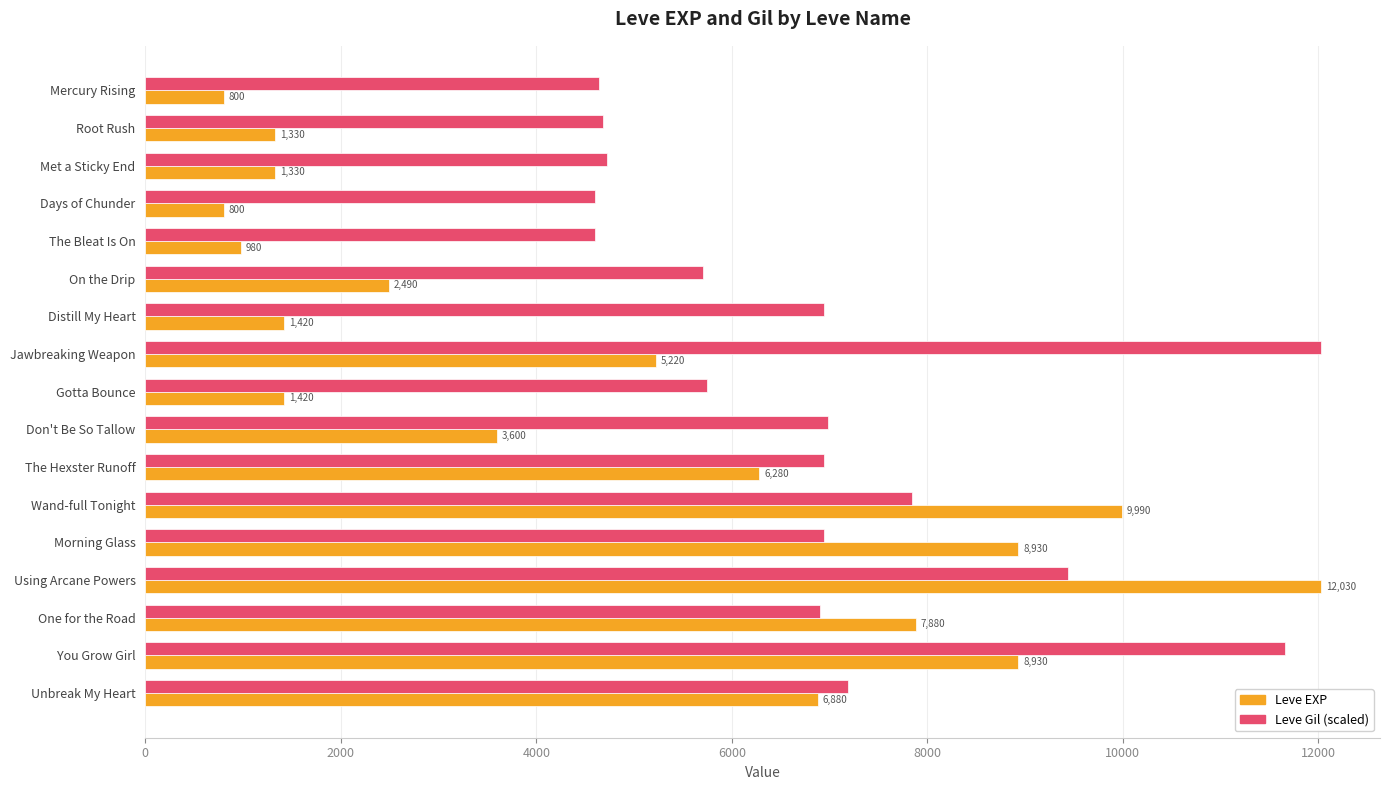

What is the difference between the Leve EXP values at You Grow Girl and Gotta Bounce?

7510.0